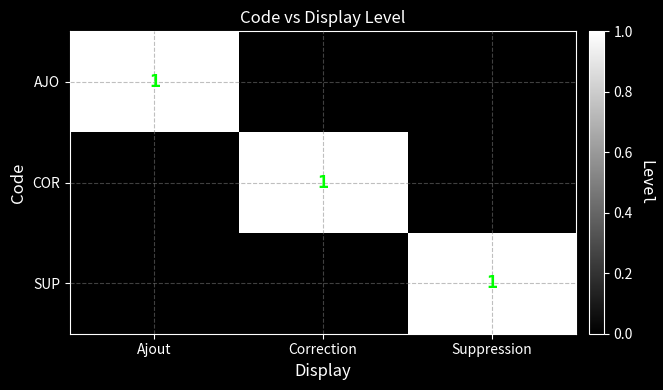

Is it true that SUP equals 1 at Suppression?

True